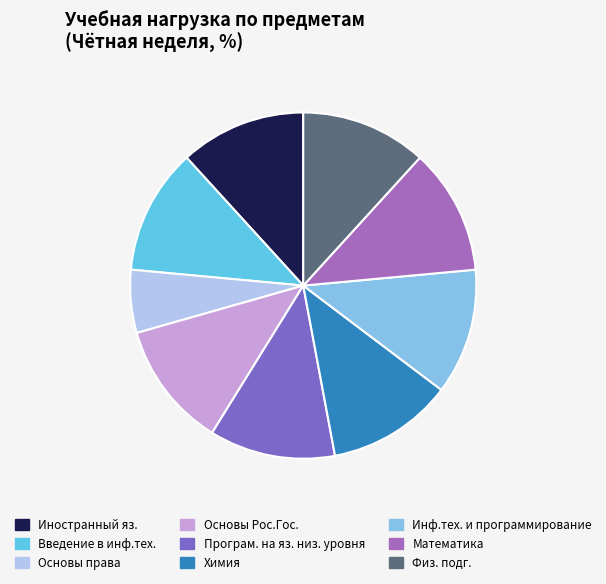

Does any single category account for the majority?

No